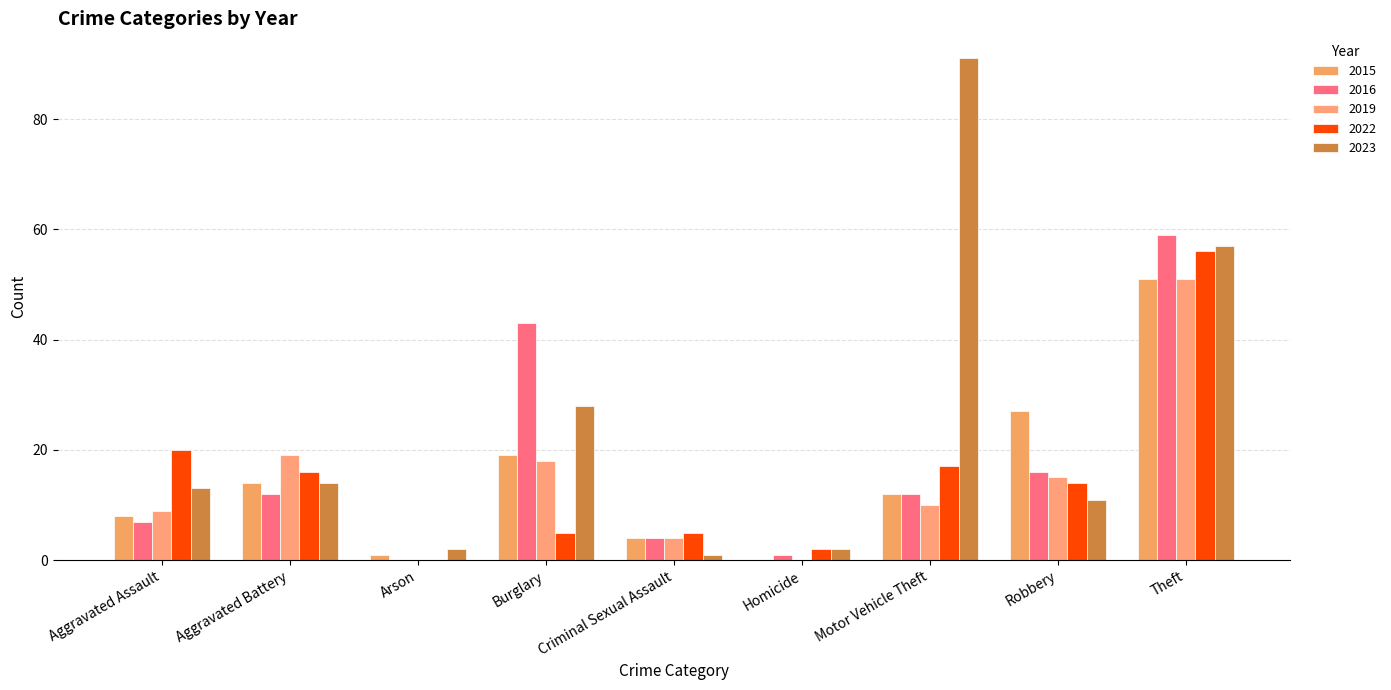

At which label does 2015 reach its peak?

Theft